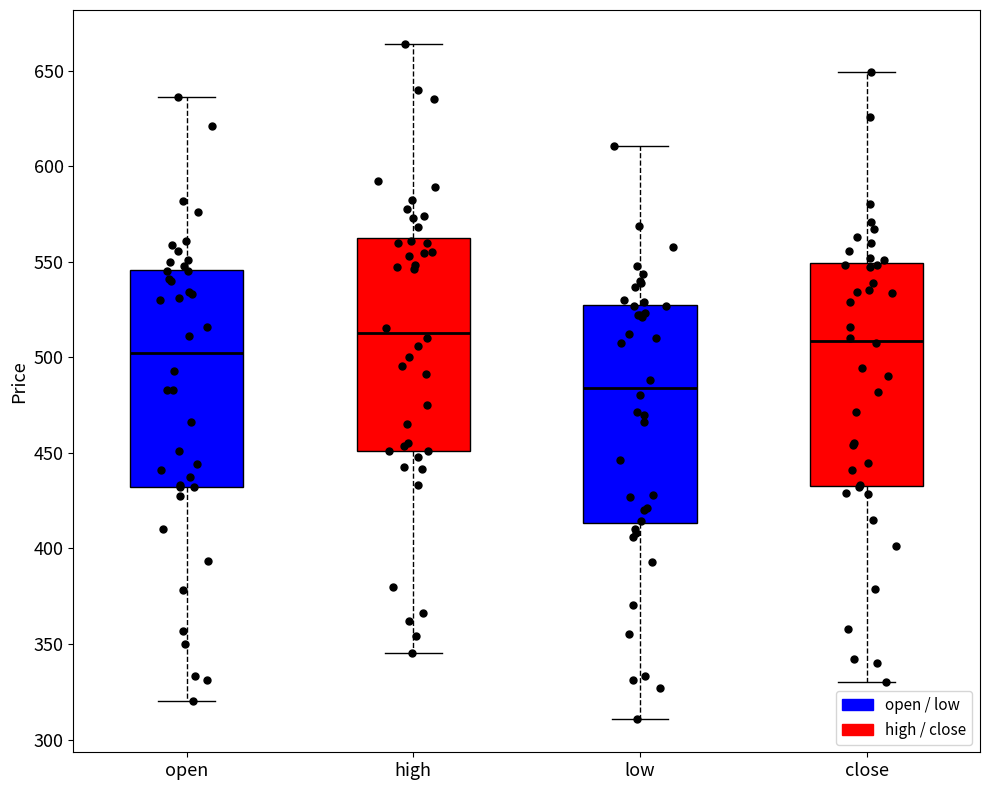

Which box's median line is the lowest?

low